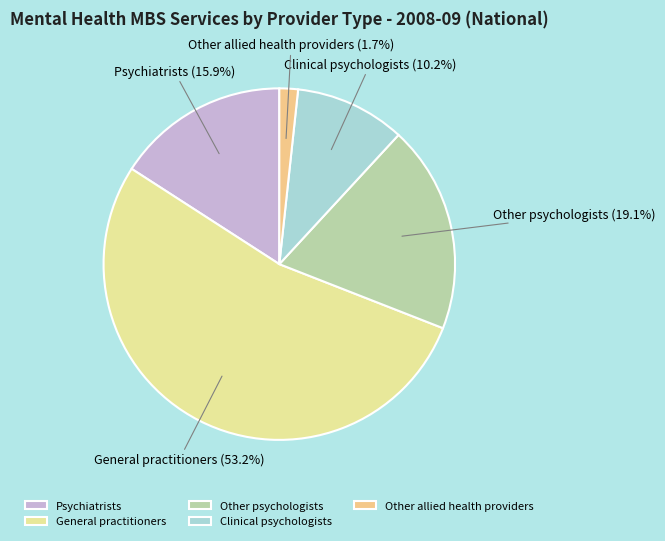

How many segments does this pie chart have?

5